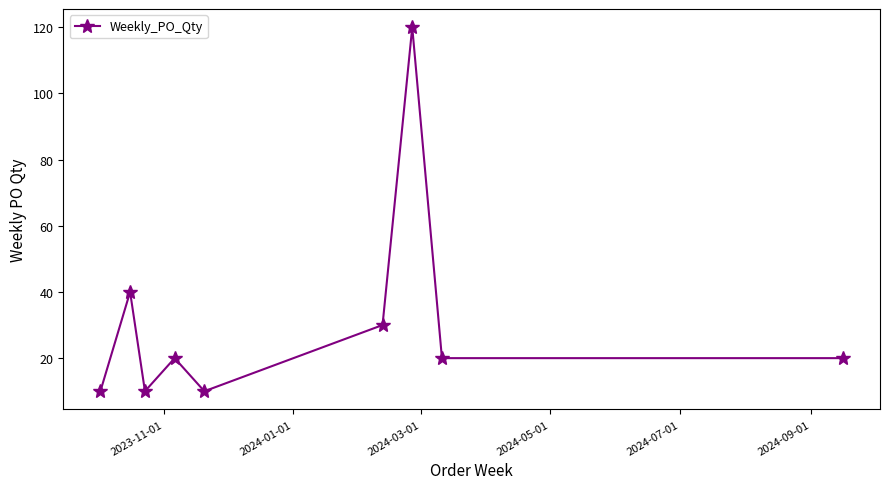

What is the sum of all values?

280